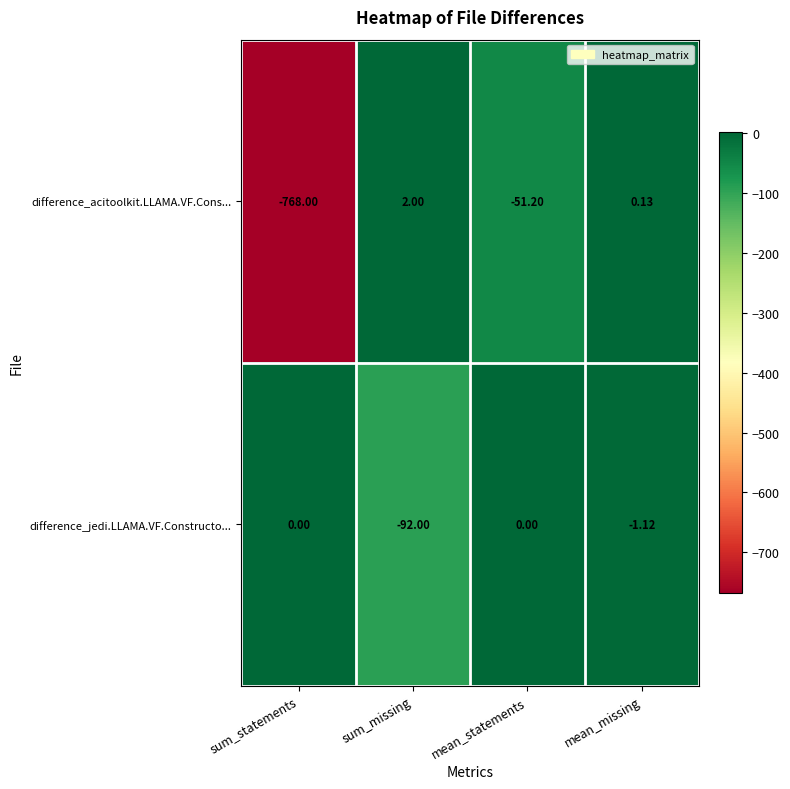

Rank the series by their maximum value, from highest to lowest.

difference_acitoolkit.LLAMA.VF.Cons..., difference_jedi.LLAMA.VF.Constructo...